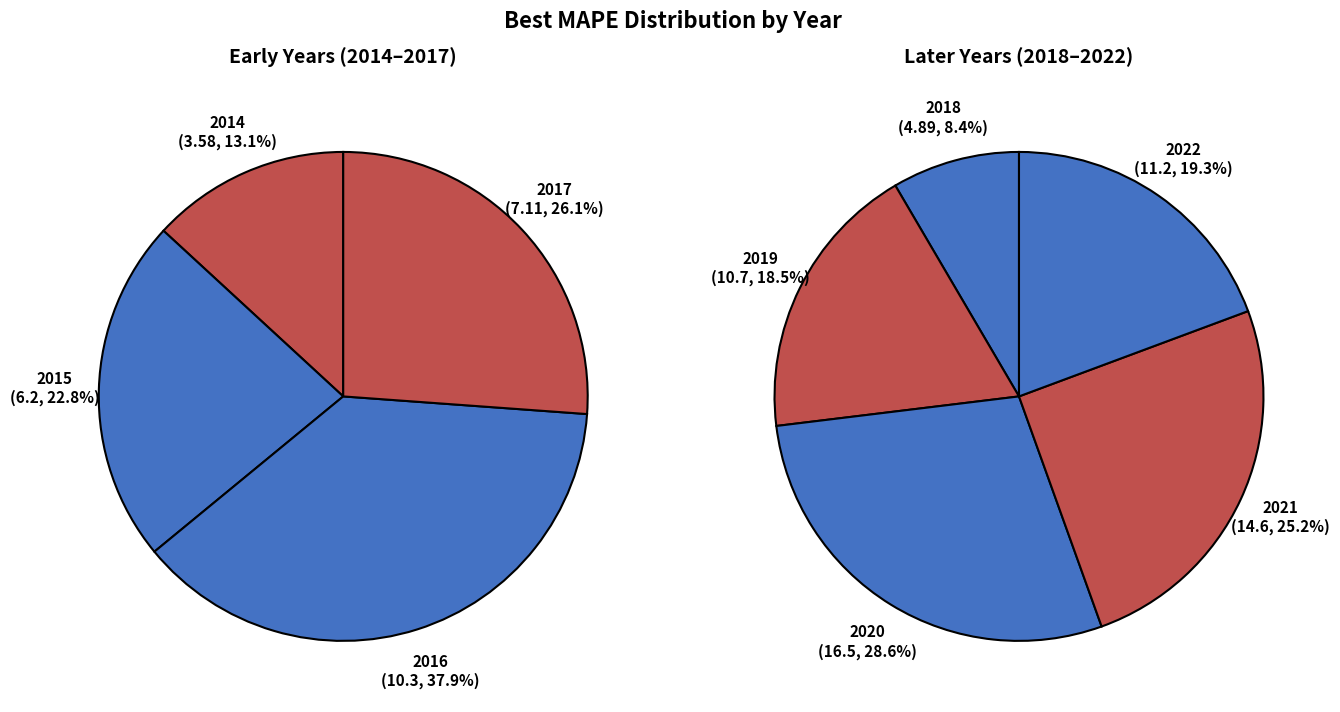

Is 2022 the majority of the pie?

No